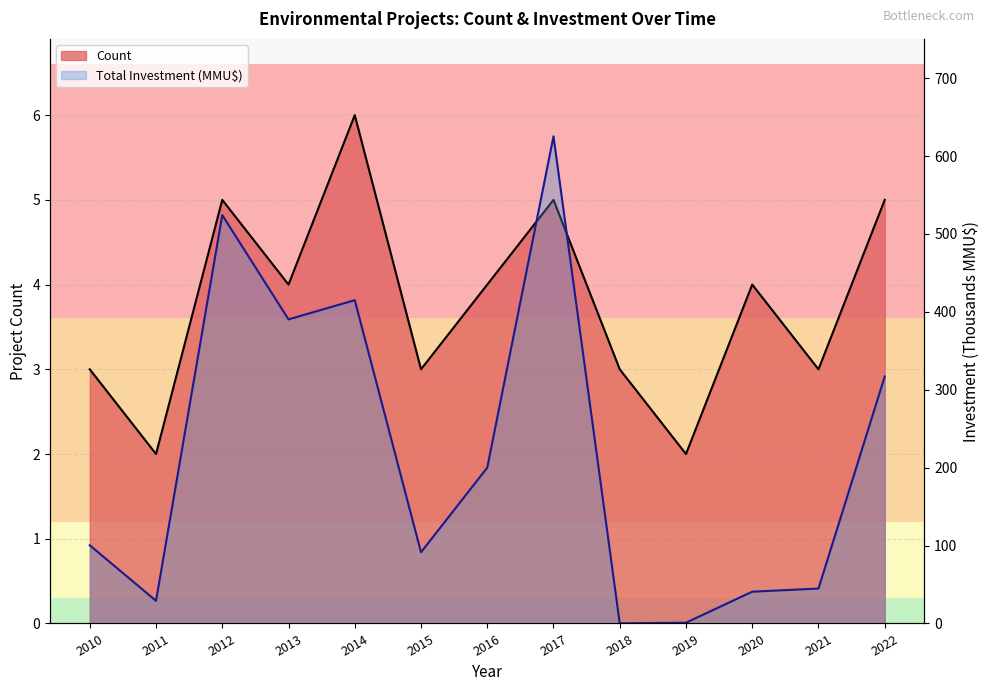

What is the sum of the Count values at 2013 and 2011?

6.0